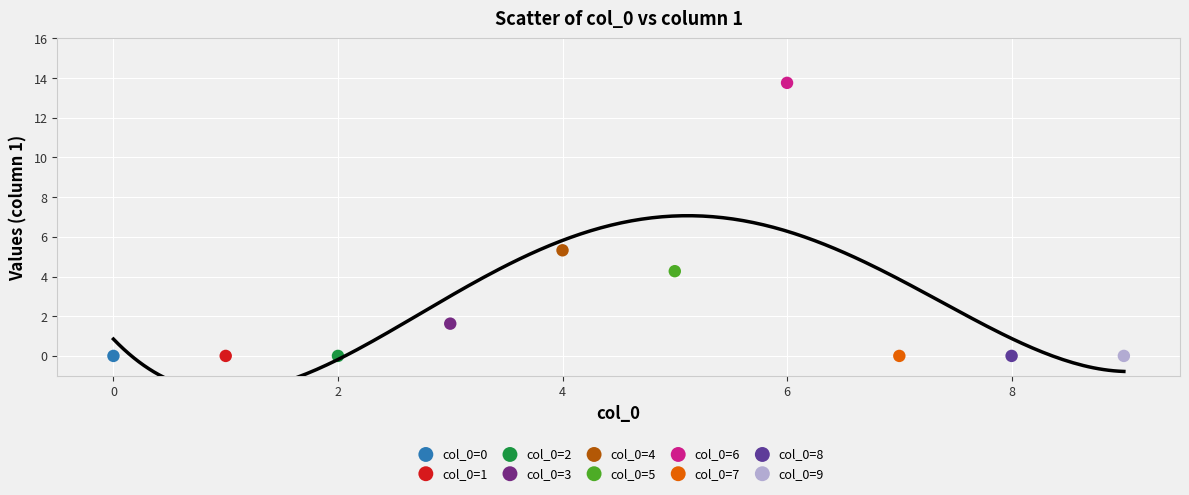

What are all the series names shown in the legend?

col_0=0, col_0=1, col_0=2, col_0=3, col_0=4, col_0=5, col_0=6, col_0=7, col_0=8, col_0=9